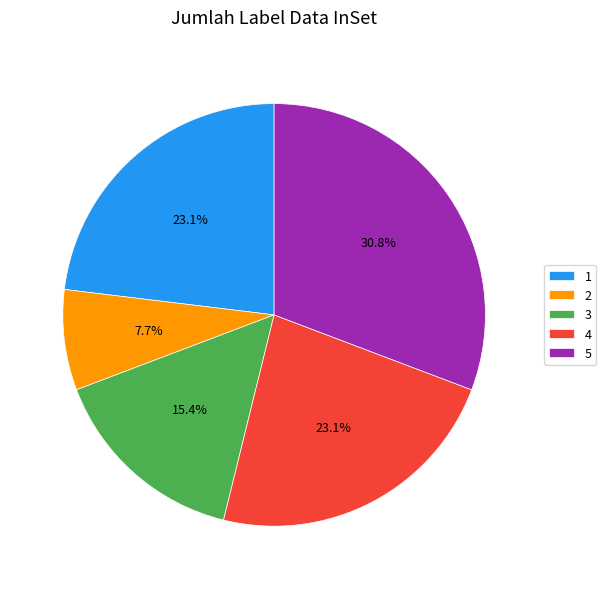

Between 2 and 3, which is larger?

3